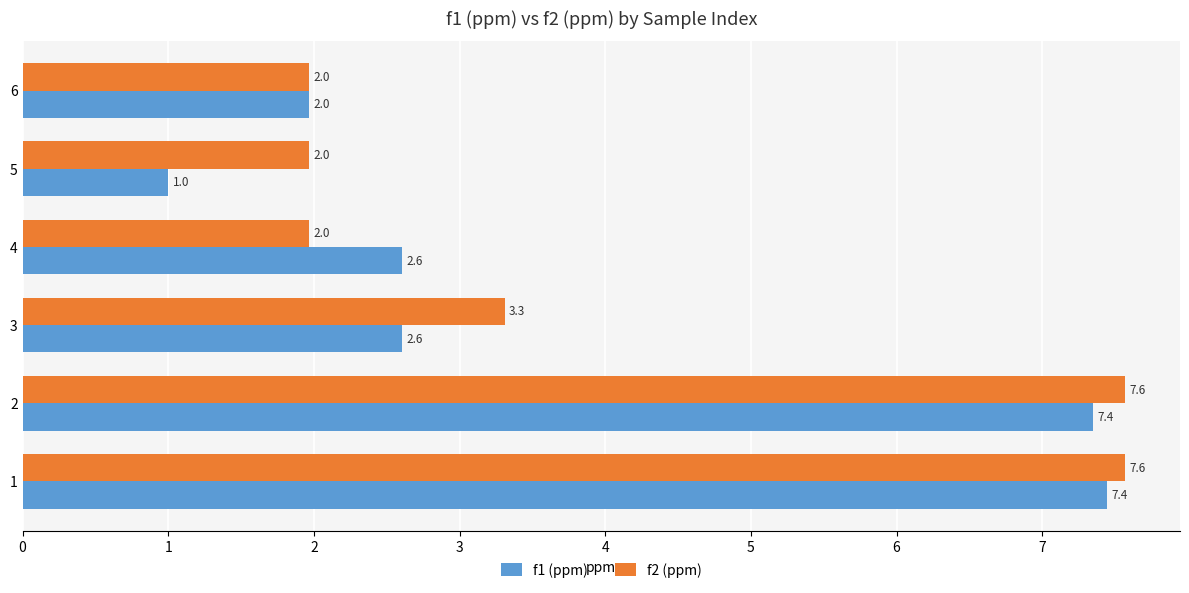

What value does the f1 (ppm) series have at 5?

1.0